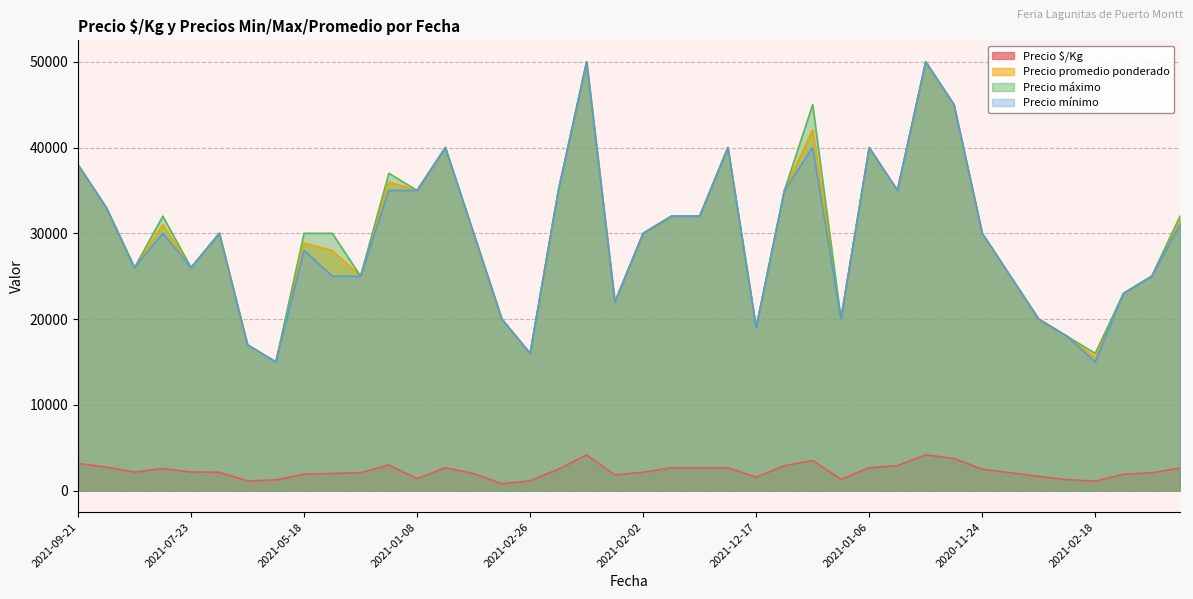

Where is Precio promedio ponderado nearest to the value 32500?

2021-11-04